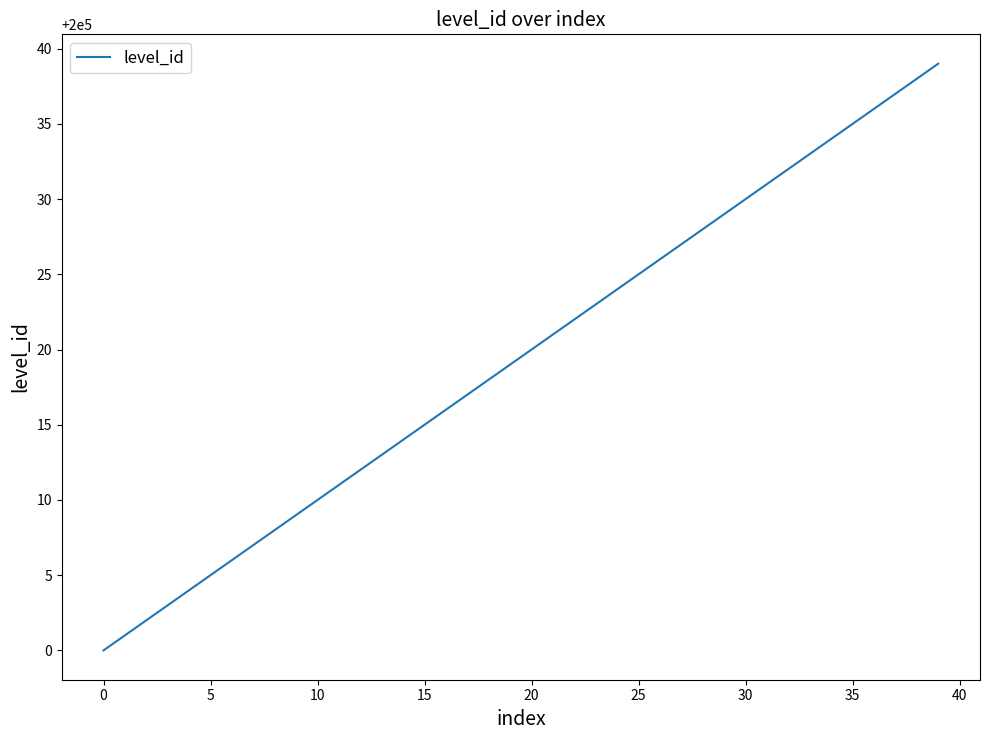

What is the maximum value shown in the chart?

200039